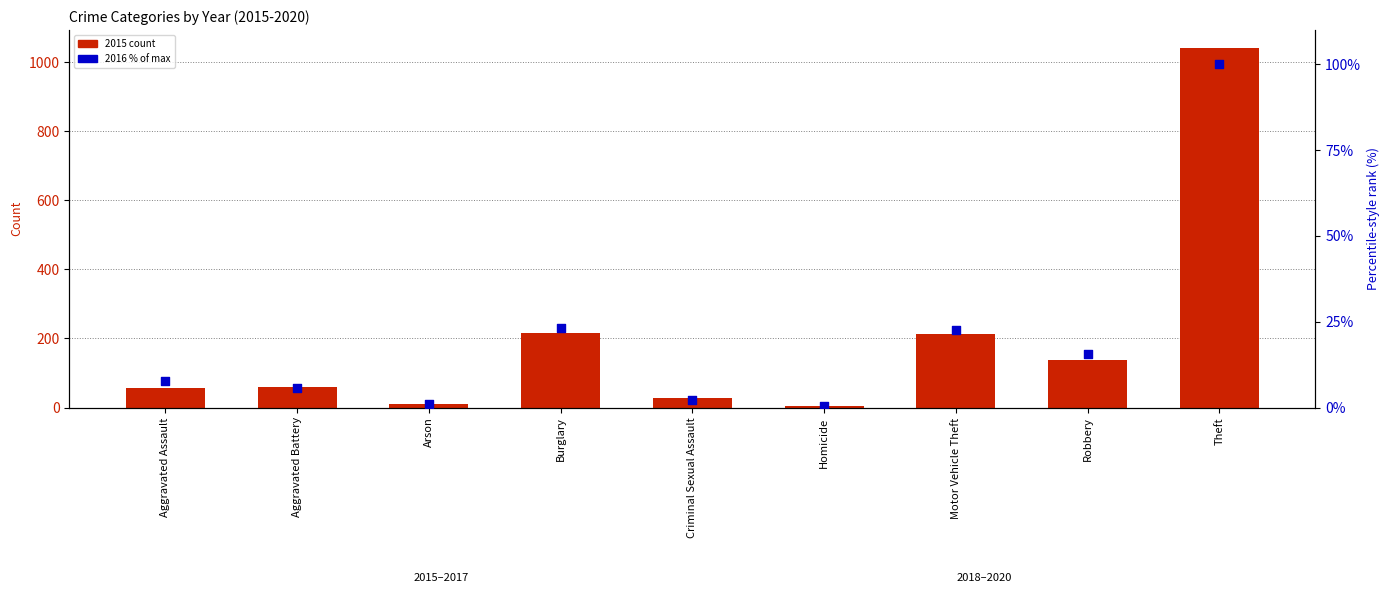

What are all the series names shown in the legend?

2015 count, 2016 % of max